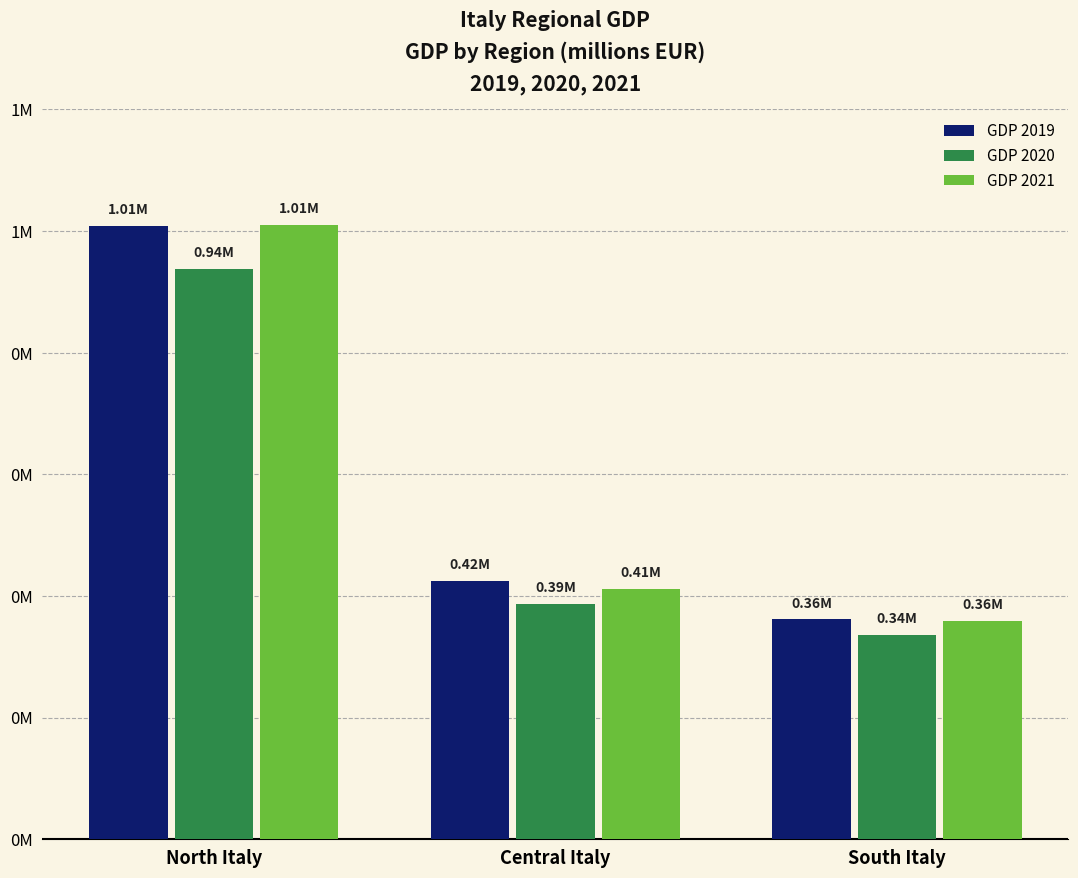

What are all the series names shown in the legend?

GDP 2019, GDP 2020, GDP 2021